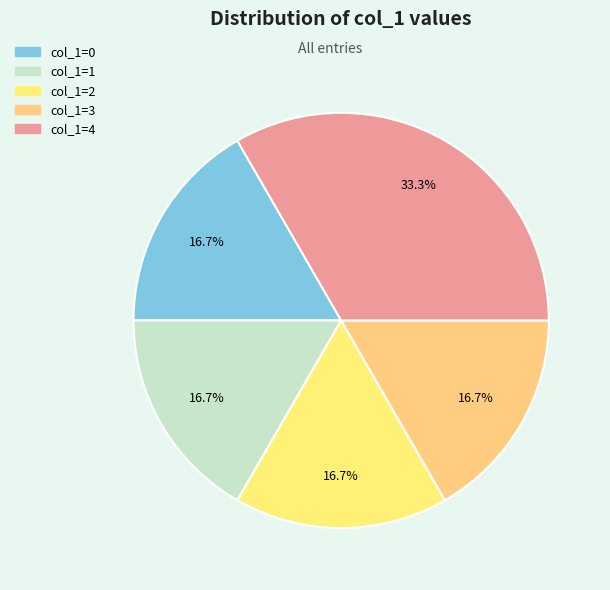

Does any single category account for the majority?

No